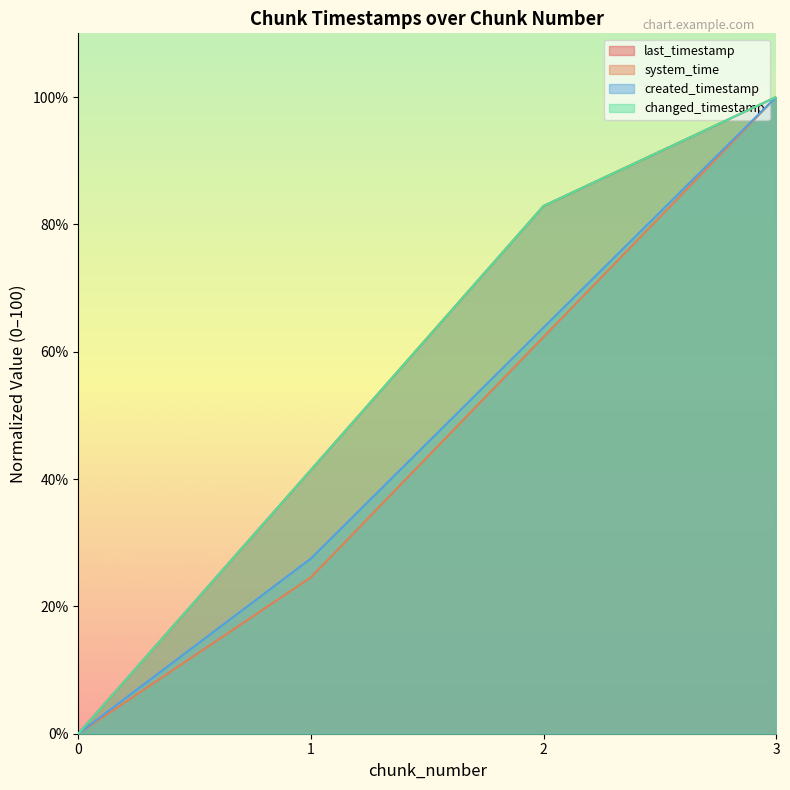

What is the sum of the system_time values at 1 and 2?

86.9